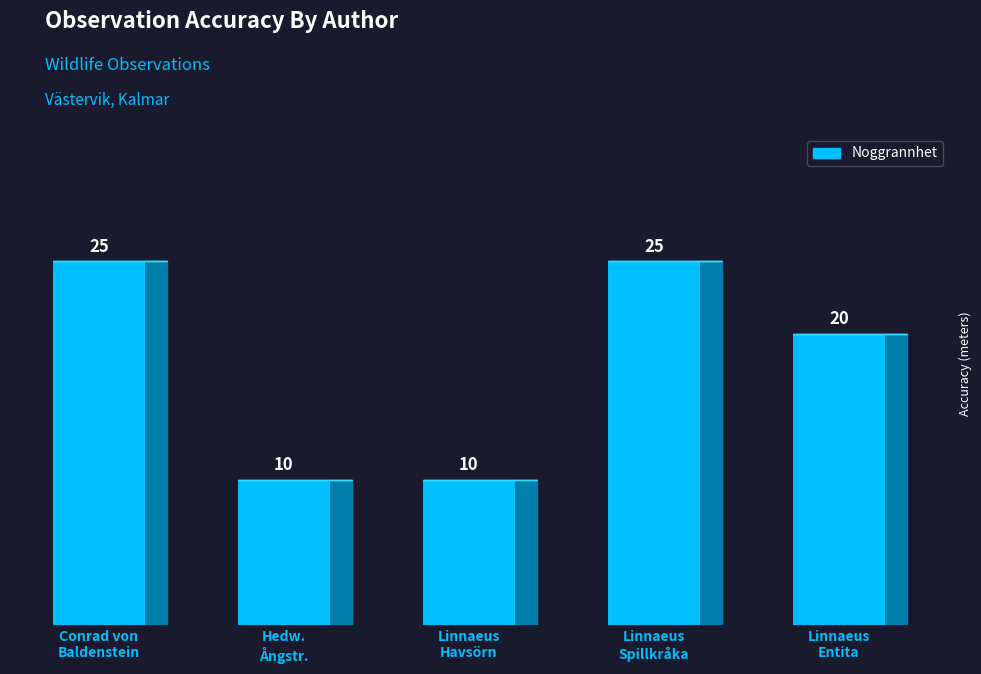

What is the smallest value displayed?

10